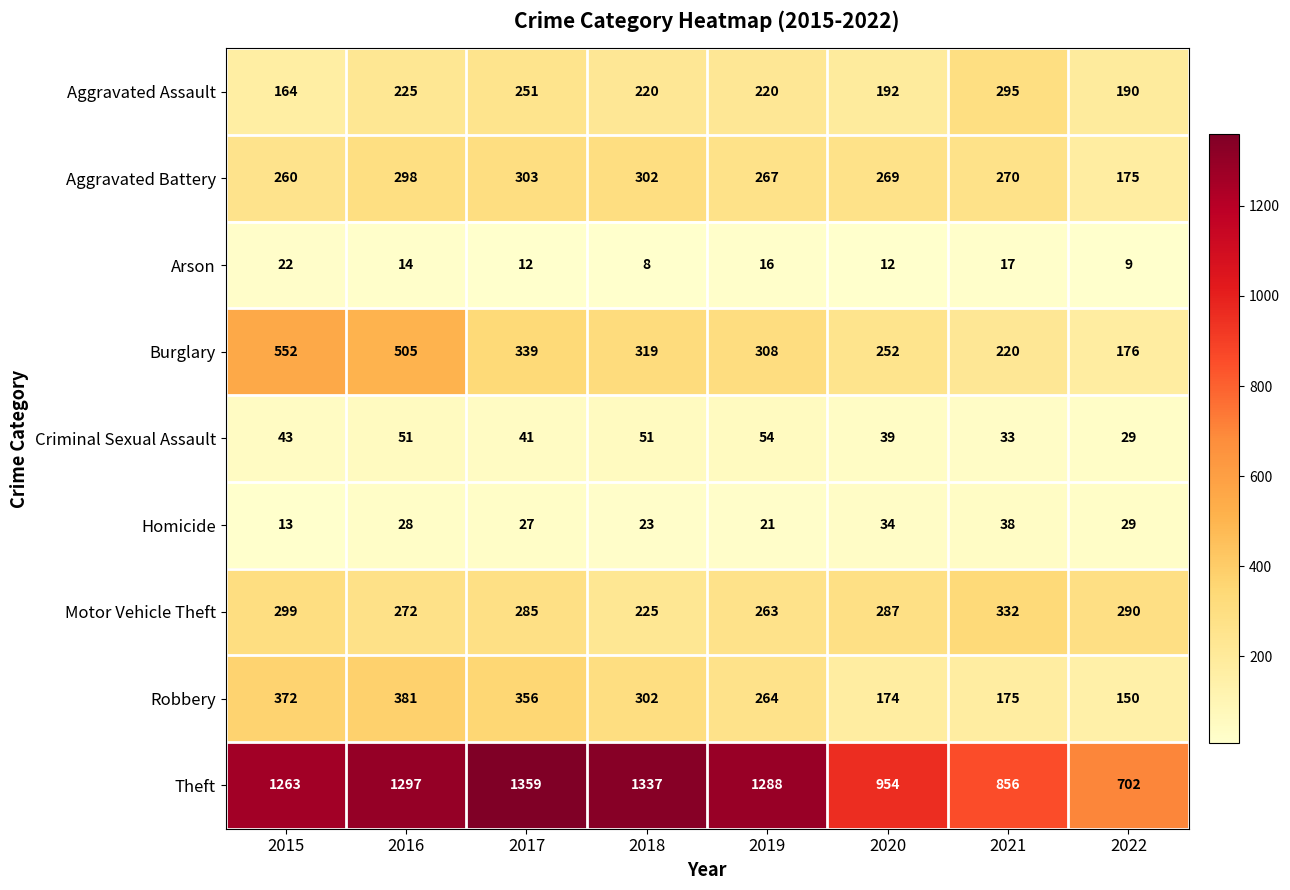

What is the average value of the Motor Vehicle Theft series?

282